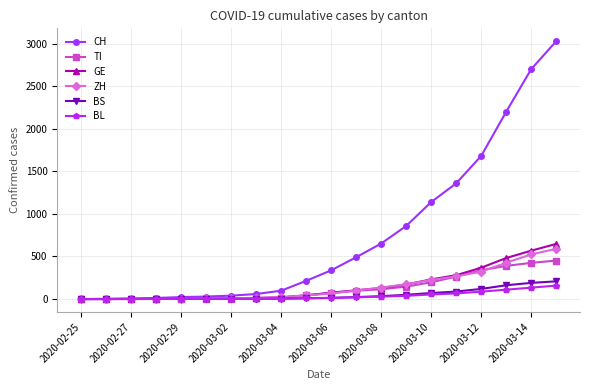

What is the difference between the second highest and minimum values in the TI series?

425